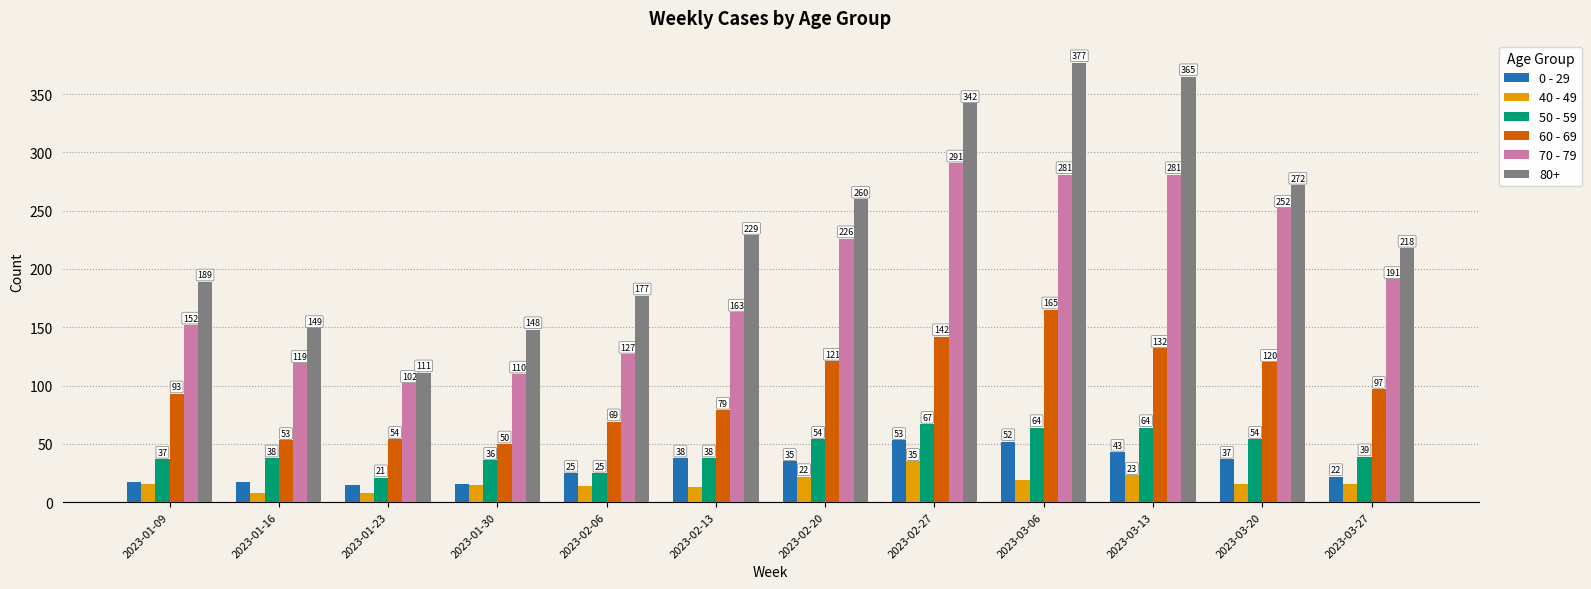

Which series has the largest total across all categories?

80+